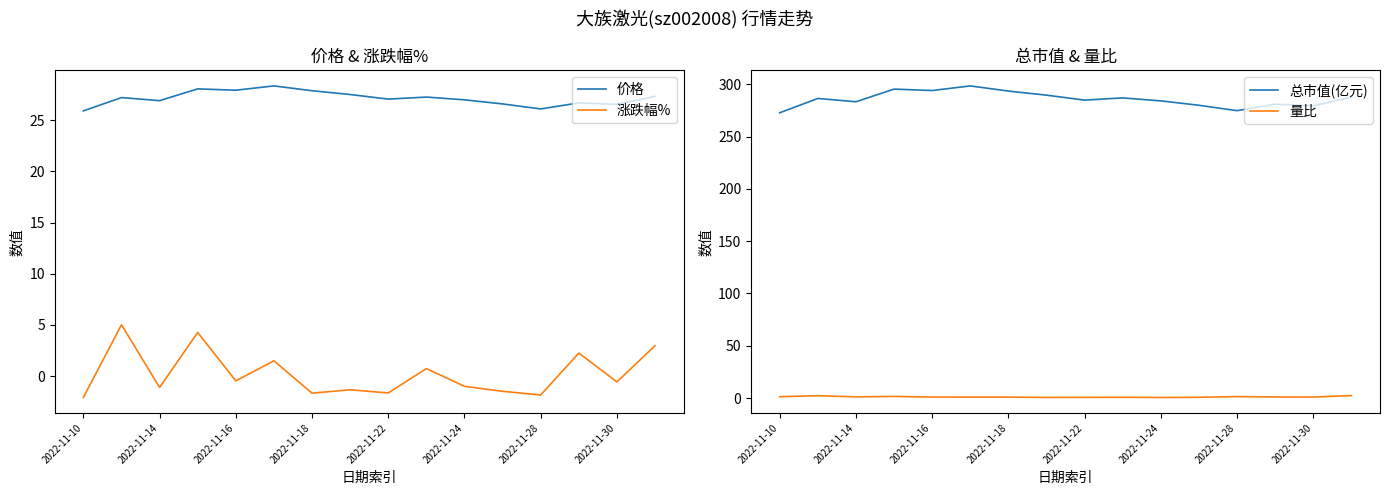

True or false: 价格 has more than 2 interior local peaks.

True